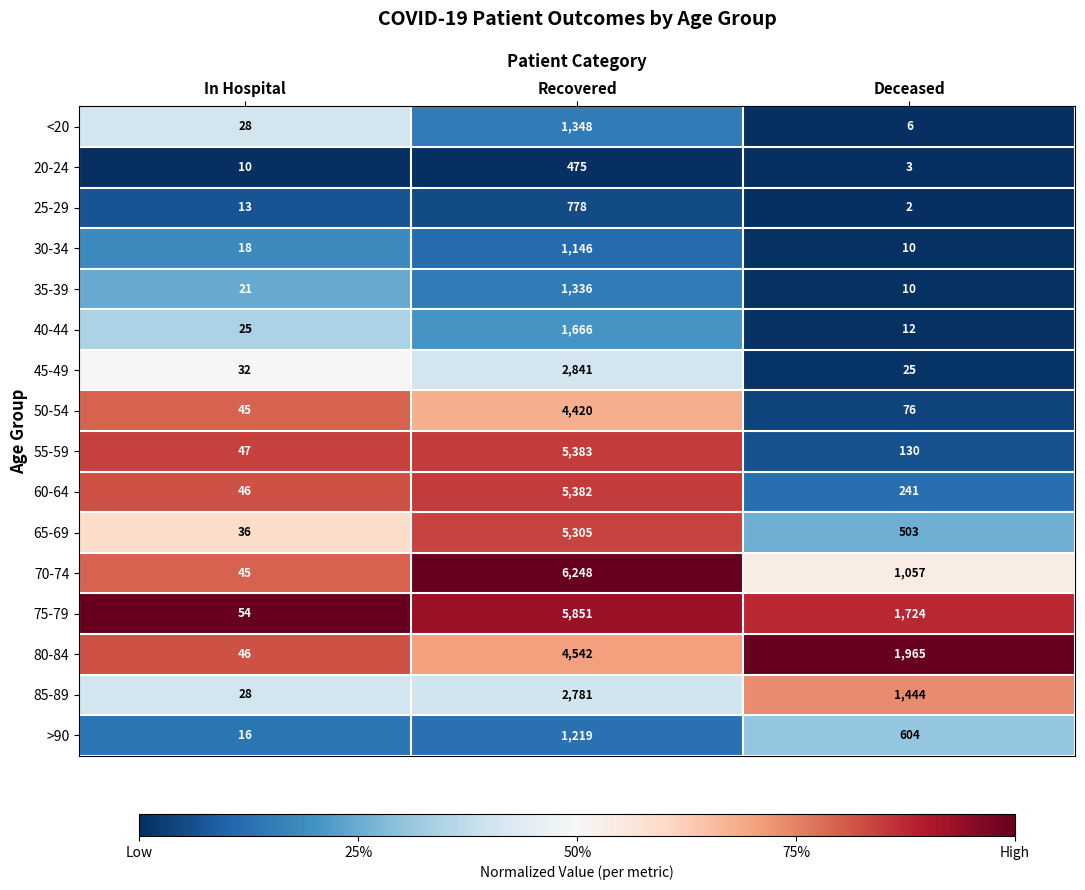

What is the sum of all 55-59 values?

5560